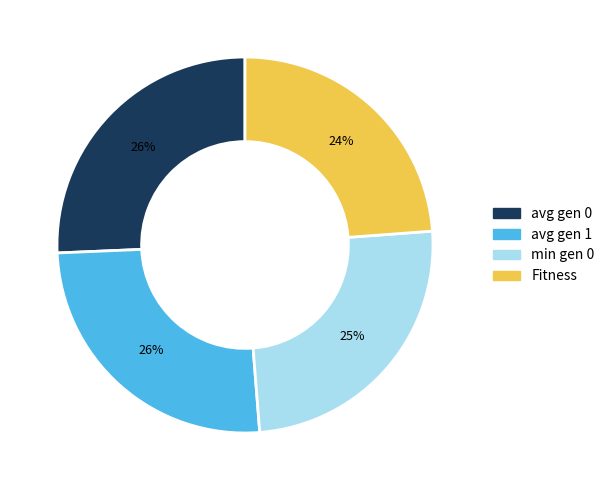

Is the sum of avg gen 1 and Fitness greater than half?

No